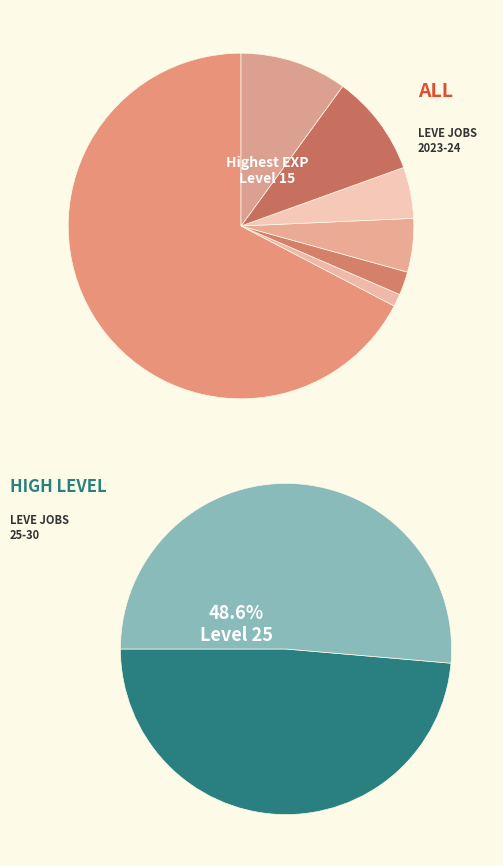

Do Level 10 and Level 25 together represent more than half of the pie?

No